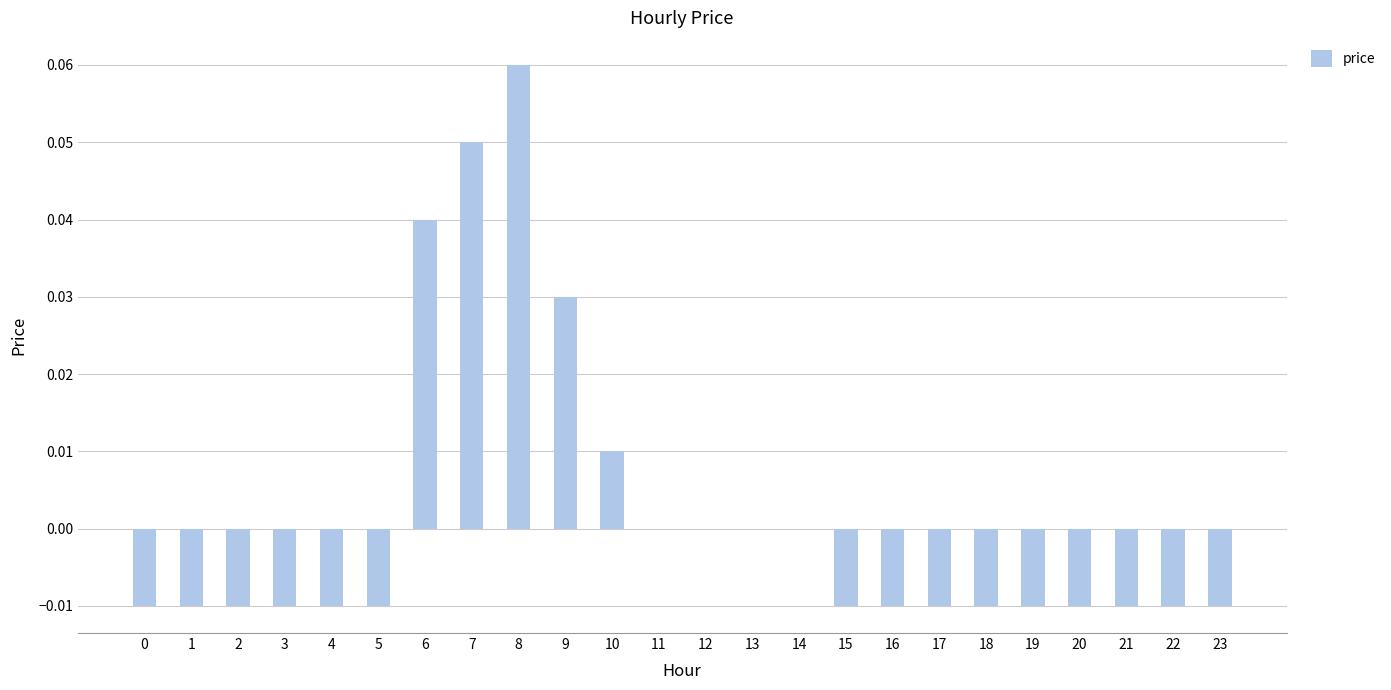

The chart shows a value of -0.0 at 17. True or false?

True